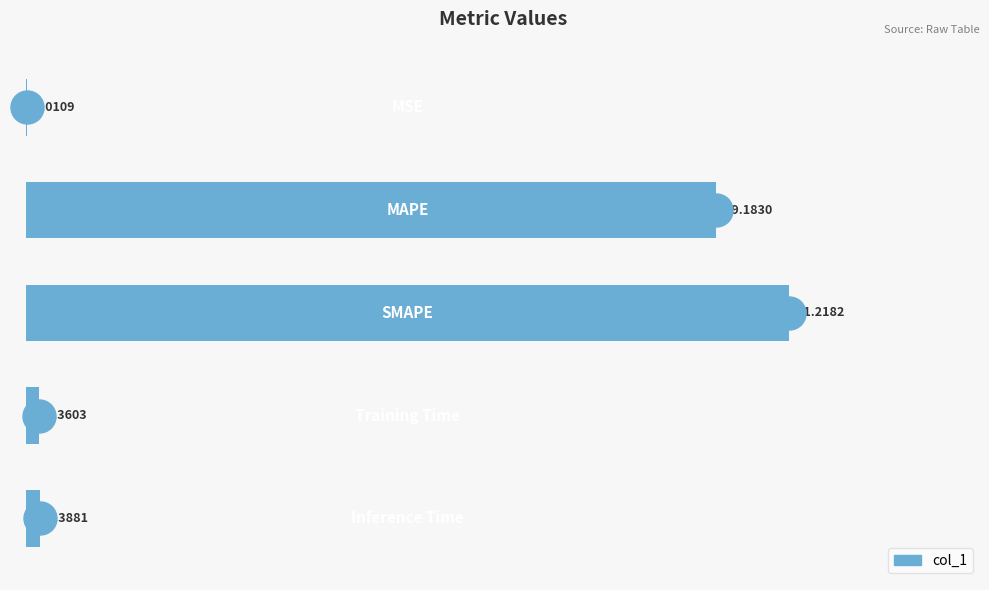

Count the number of data series in this chart.

1